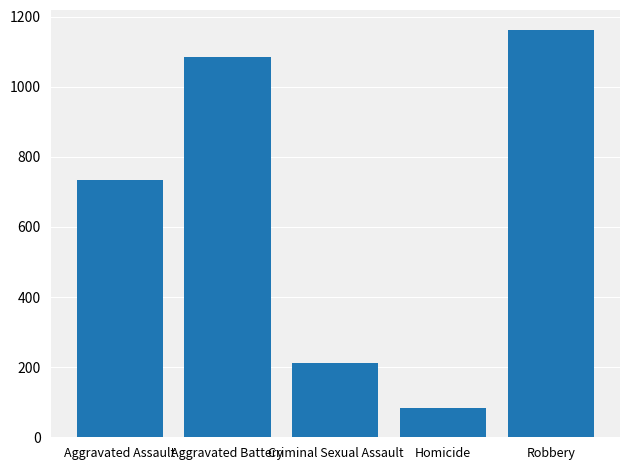

Reading left to right, list all the values displayed in this chart.

735	1086	212	83	1161